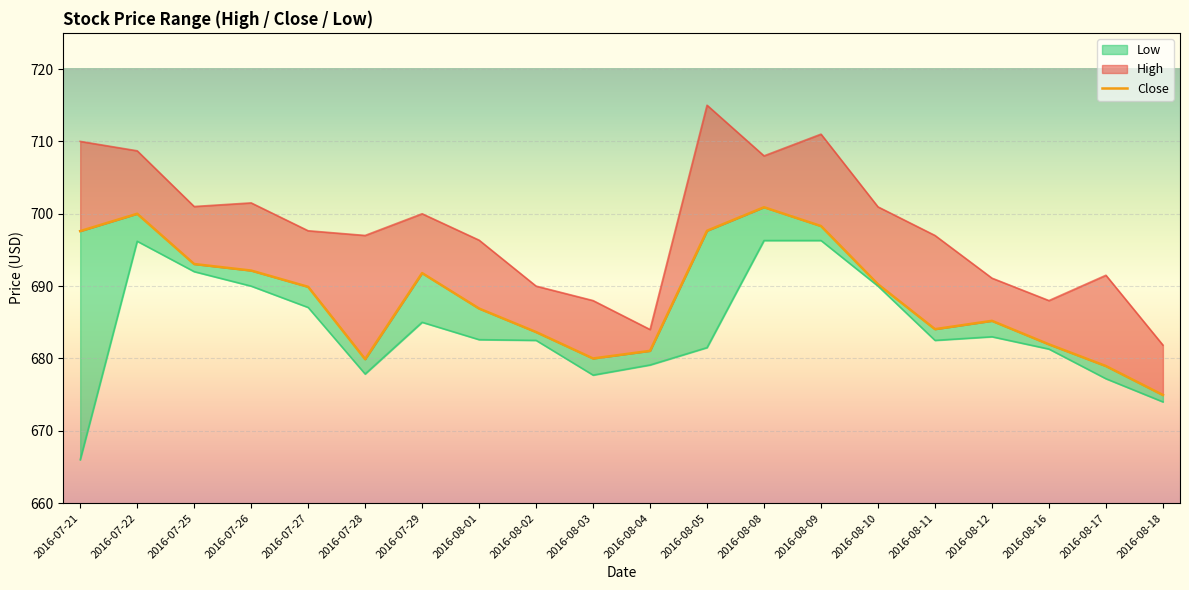

What is the sum of all High values?

13958.6